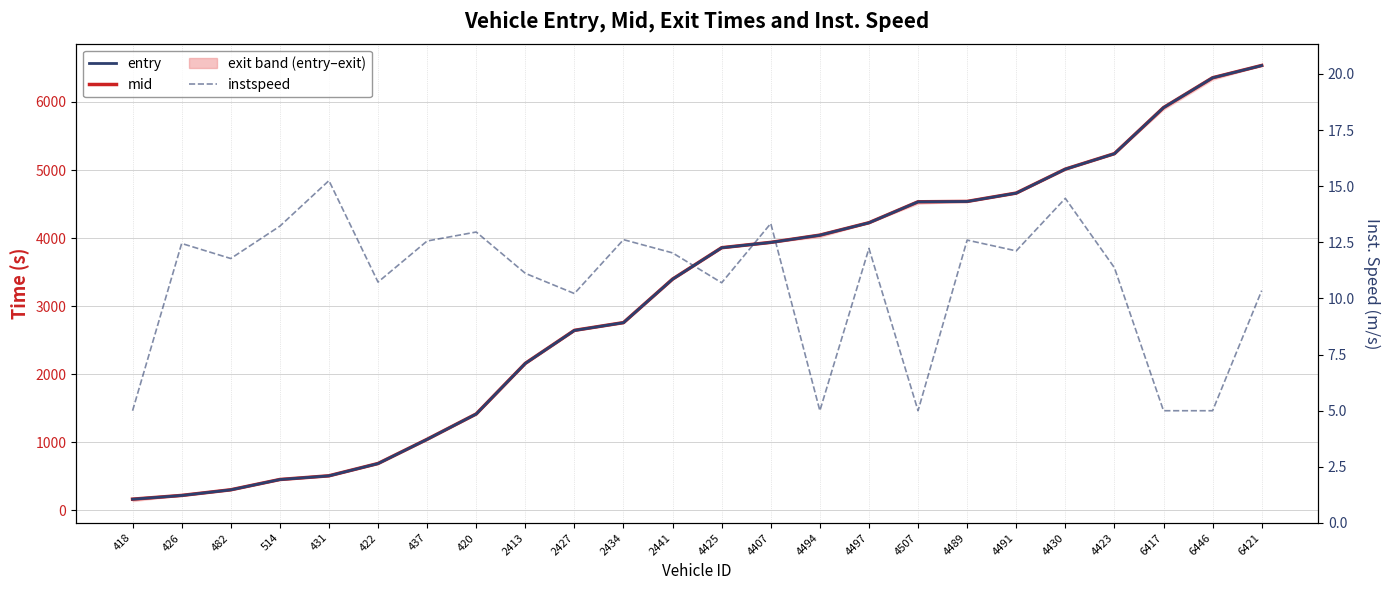

True or false: entry has more than 2 points higher than both neighbors.

False